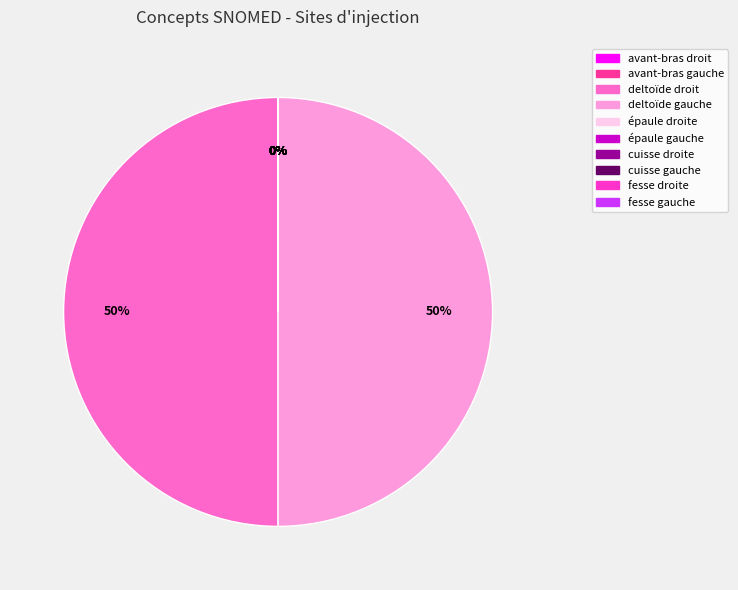

Do deltoïde droit and avant-bras gauche together represent more than half of the pie?

No